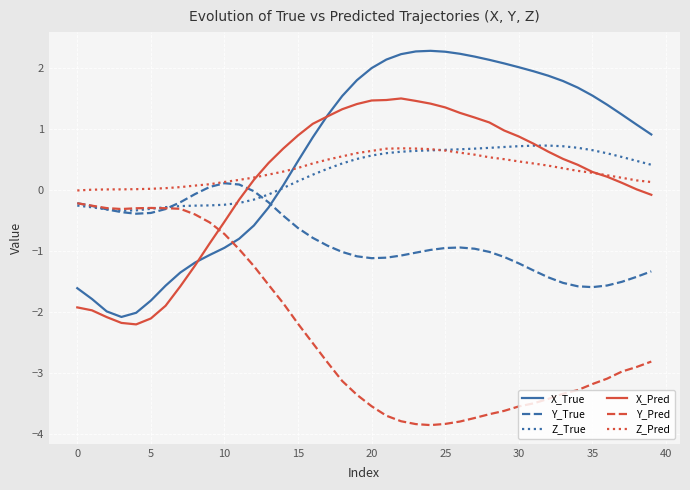

Which series has the largest total across all categories?

X_True